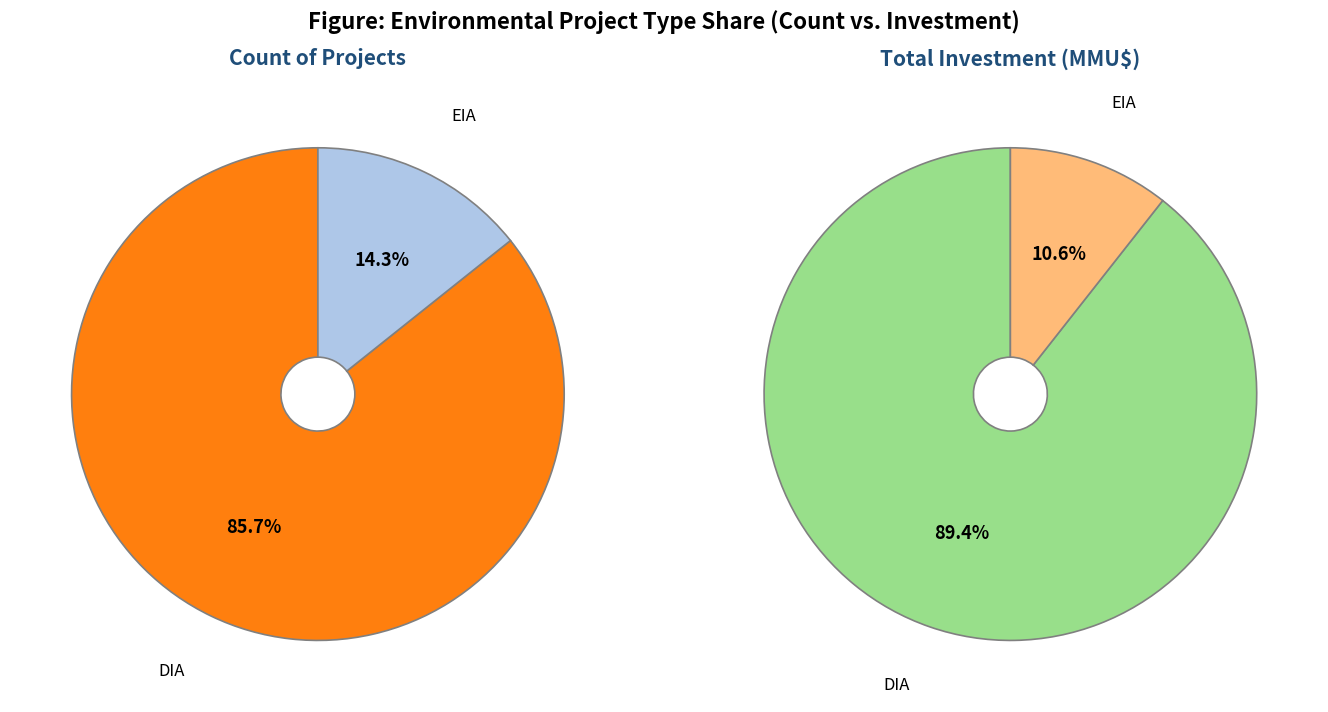

What is the largest slice in the pie chart?

DIA